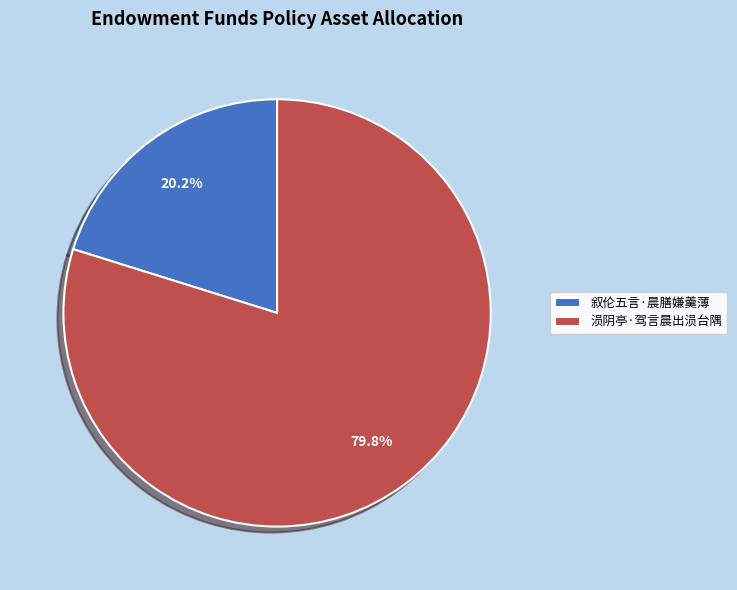

Rank the categories by value from lowest to highest.

叙伦五言·晨膳嫌羹薄, 涢阴亭·驾言晨出涢台隅